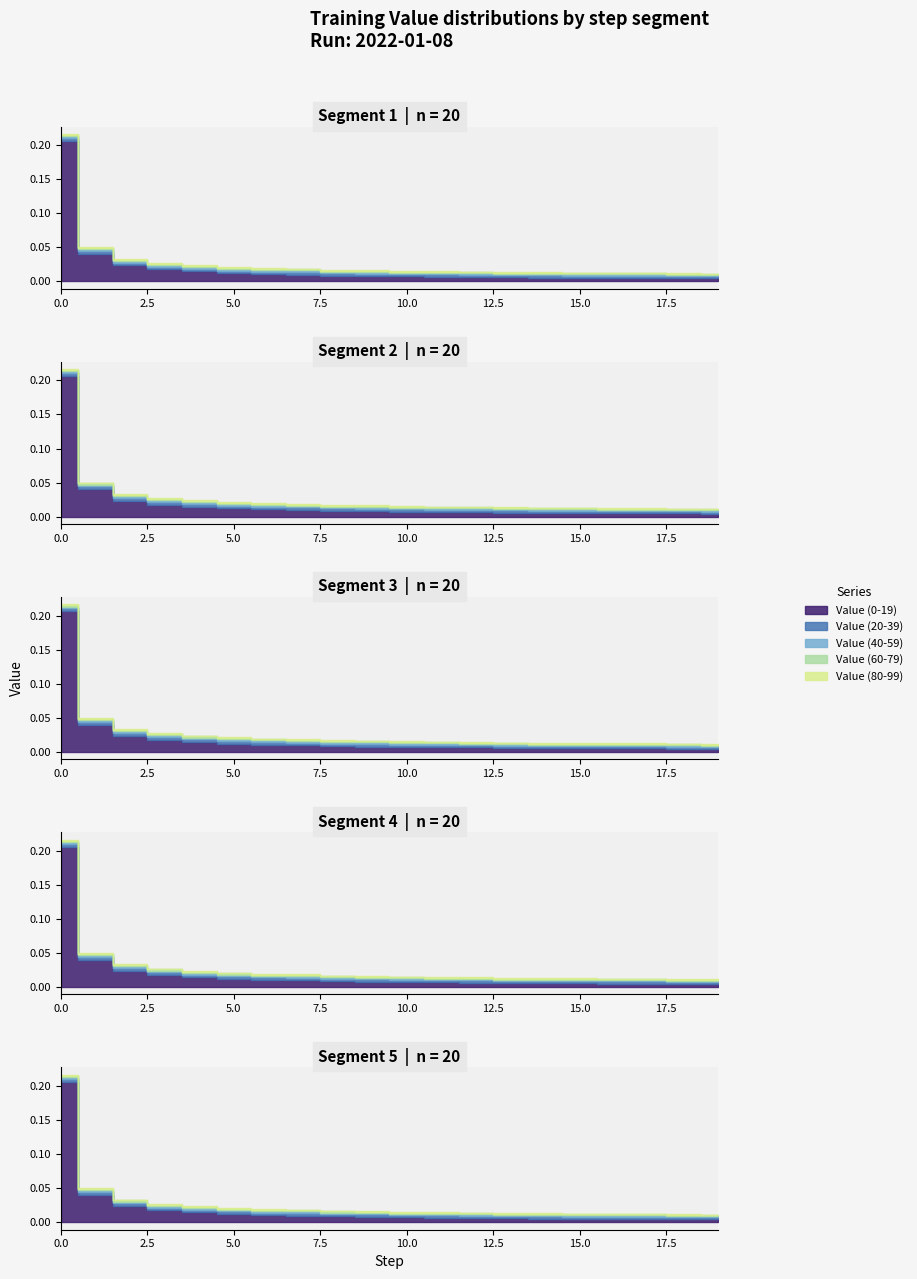

Which category has the lowest value in the Value (60-79) series?

18